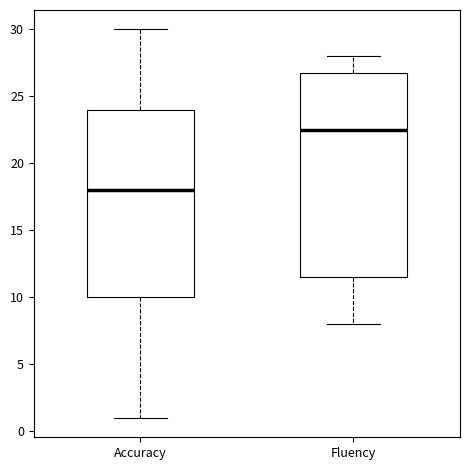

Which box has the highest median line?

Fluency